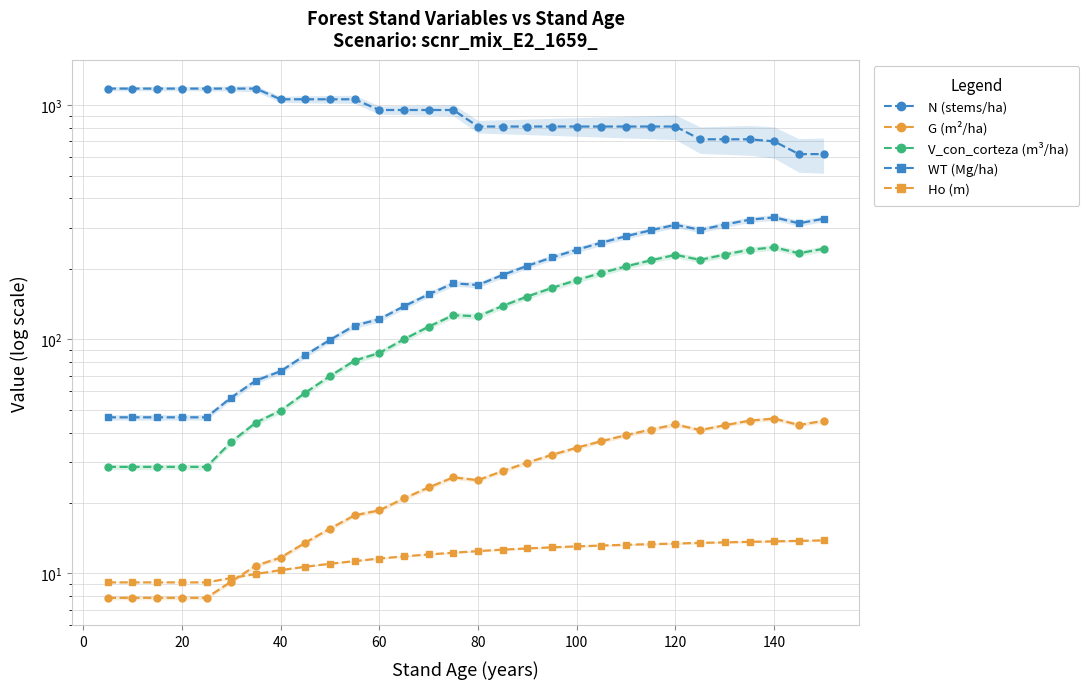

What are all the series names shown in the legend?

N (circle), G (circle), V_con_corteza (circle), WT (square), Ho (square)